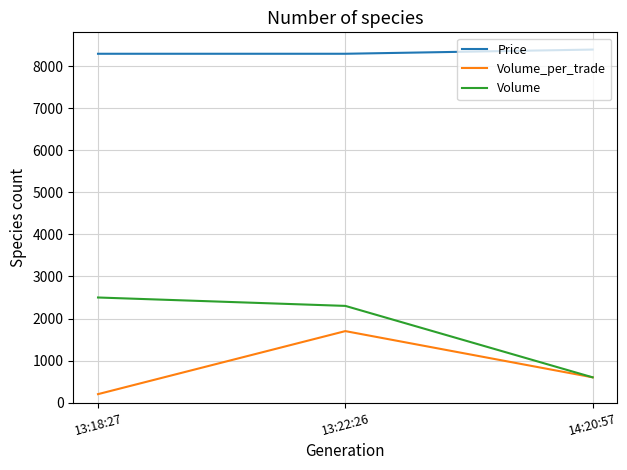

What is the maximum value for Volume_per_trade?

1700